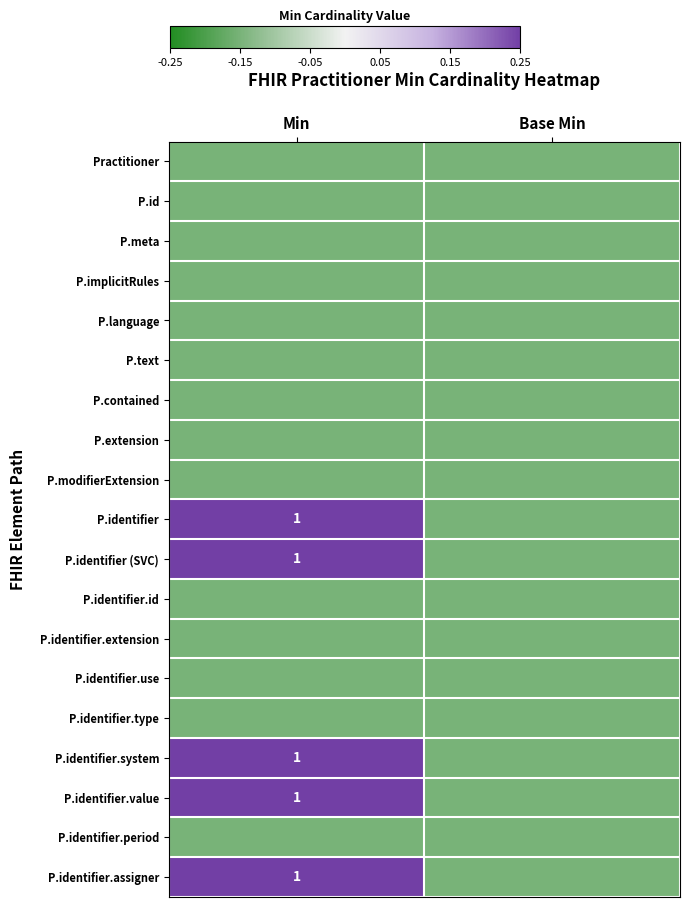

Which series changed the most between Min and Base Min?

P.identifier